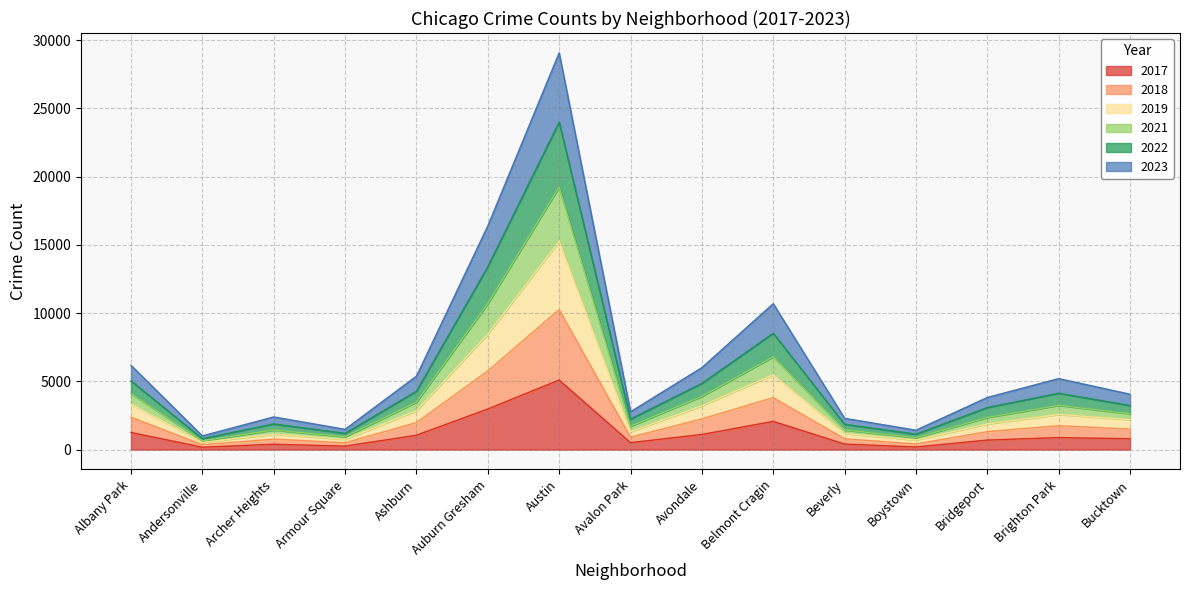

True or false: 2017 and 2022 cross at least once.

False